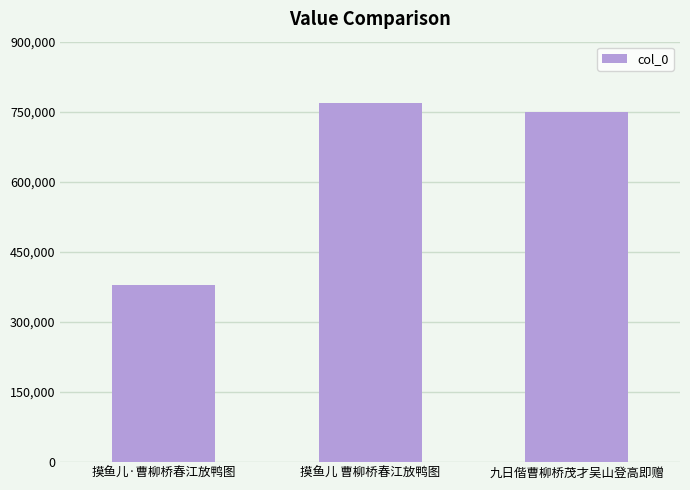

What is the smallest value displayed?

380012